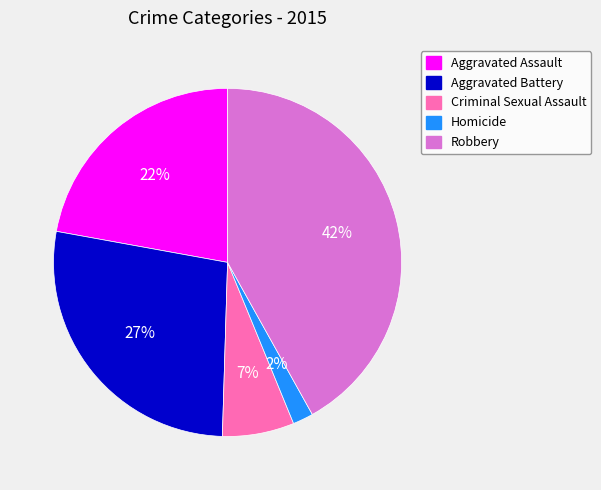

Which category has the biggest portion of the pie?

Robbery